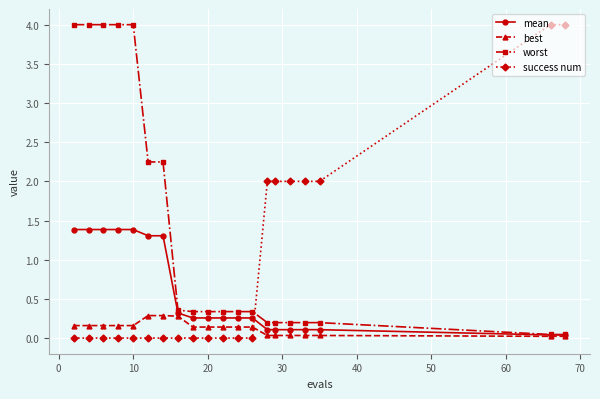

Which series has the largest total across all categories?

worst